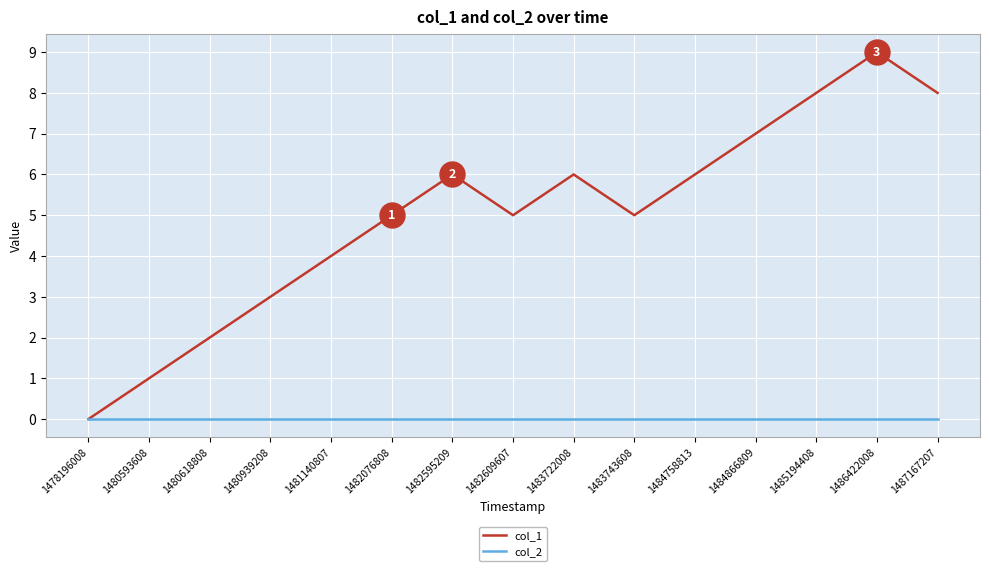

What is the approximate value of col_1 at 1480618808?

2